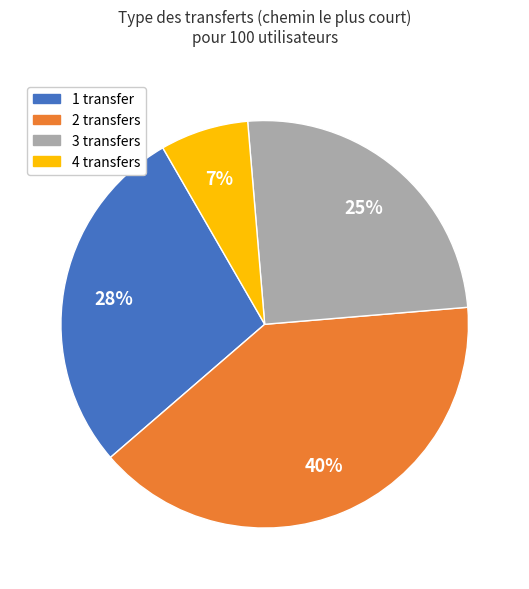

Do 3 transfers and 4 transfers together represent more than half of the pie?

No